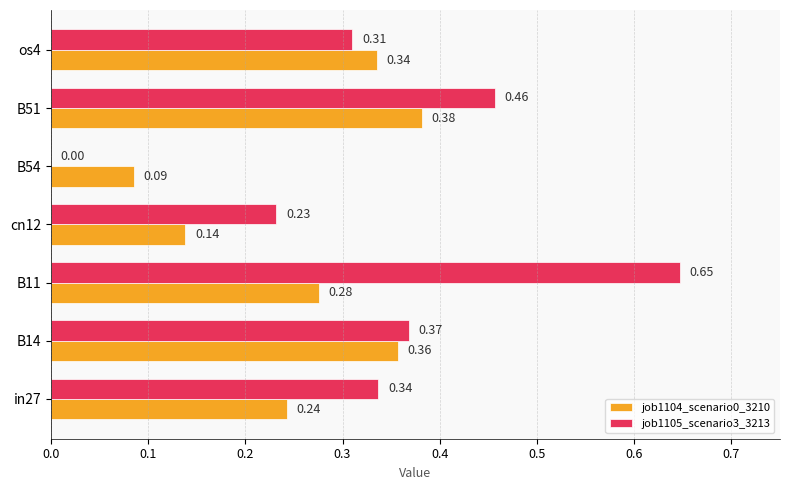

What is the sum of all job1104_scenario0_3210 values?

1.8